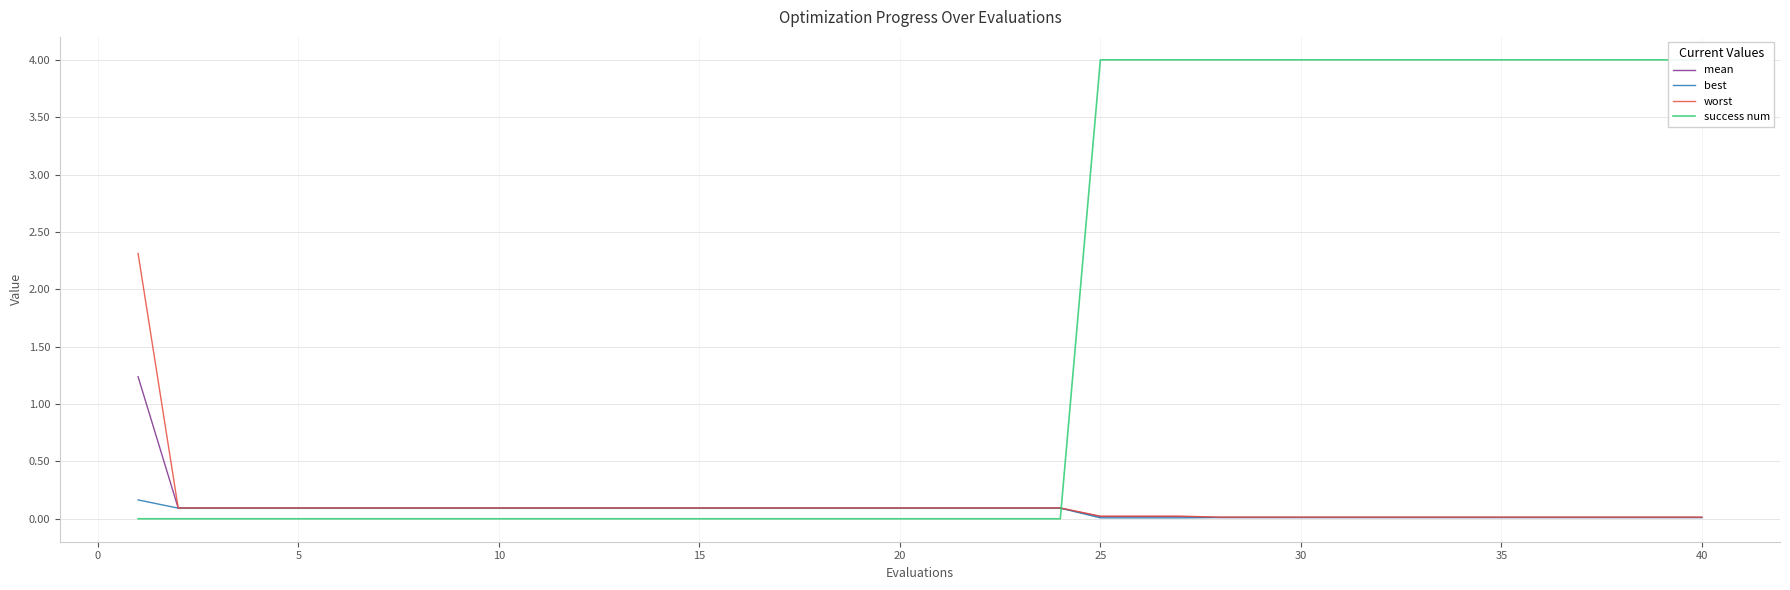

Is it true that worst equals 0.1 at 20?

True